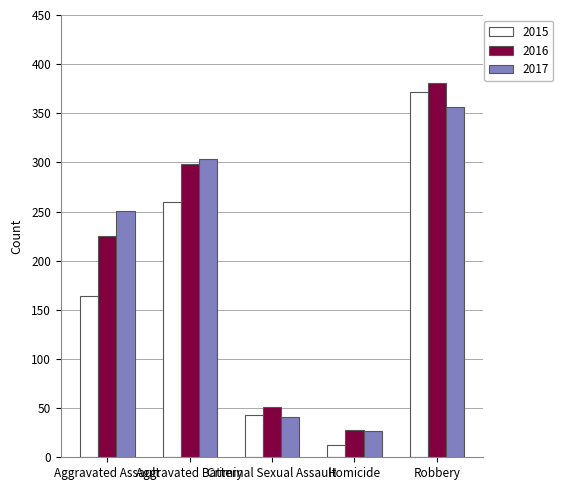

What position from the right is Robbery?

1